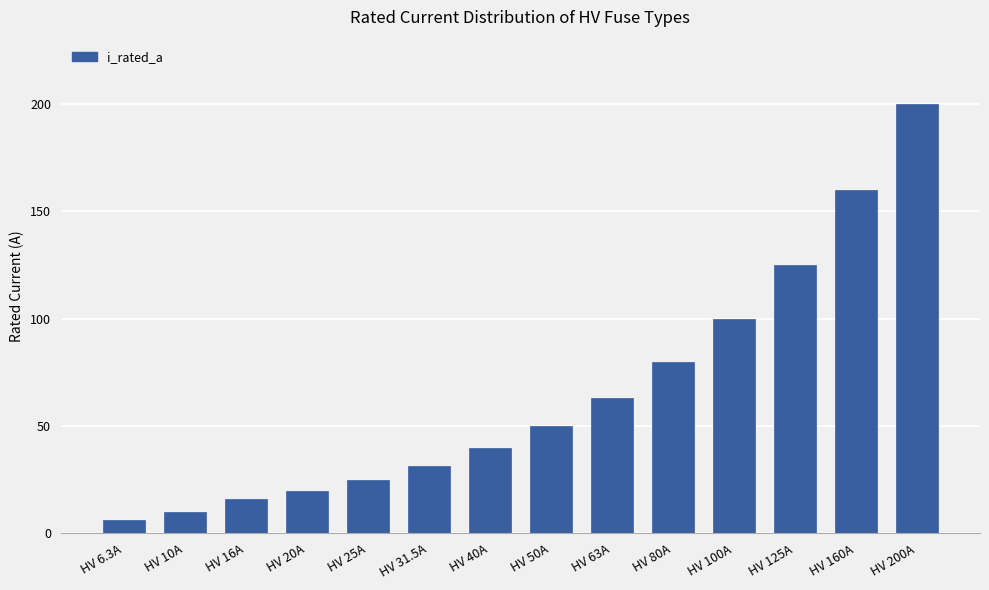

How many series are shown in this chart?

1